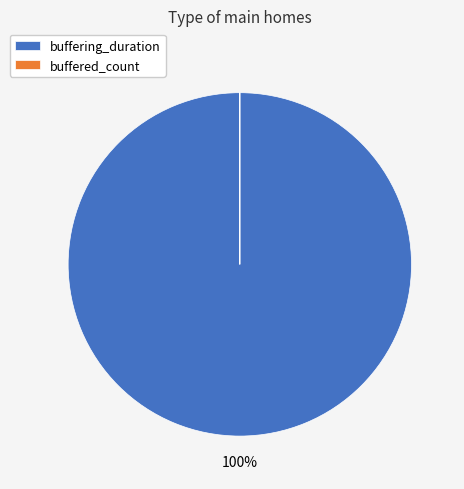

To the nearest percent, what is the average slice percentage?

50%